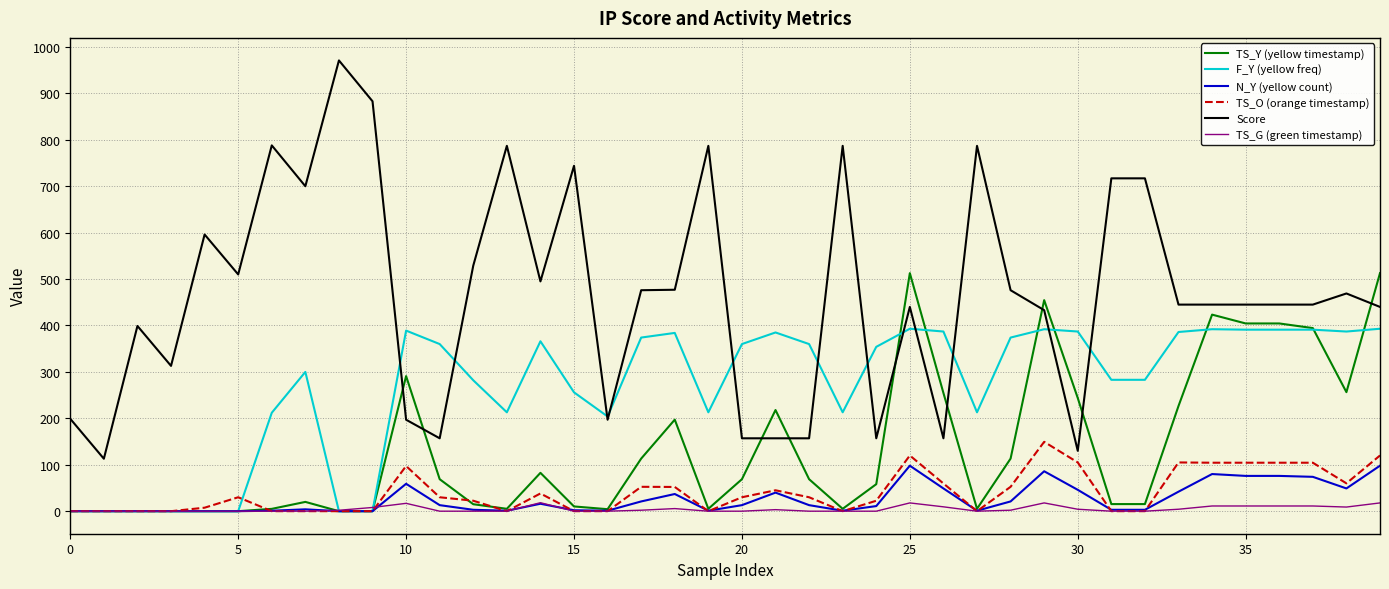

True or false: N_Y (yellow count) and Score intersect in this chart.

False